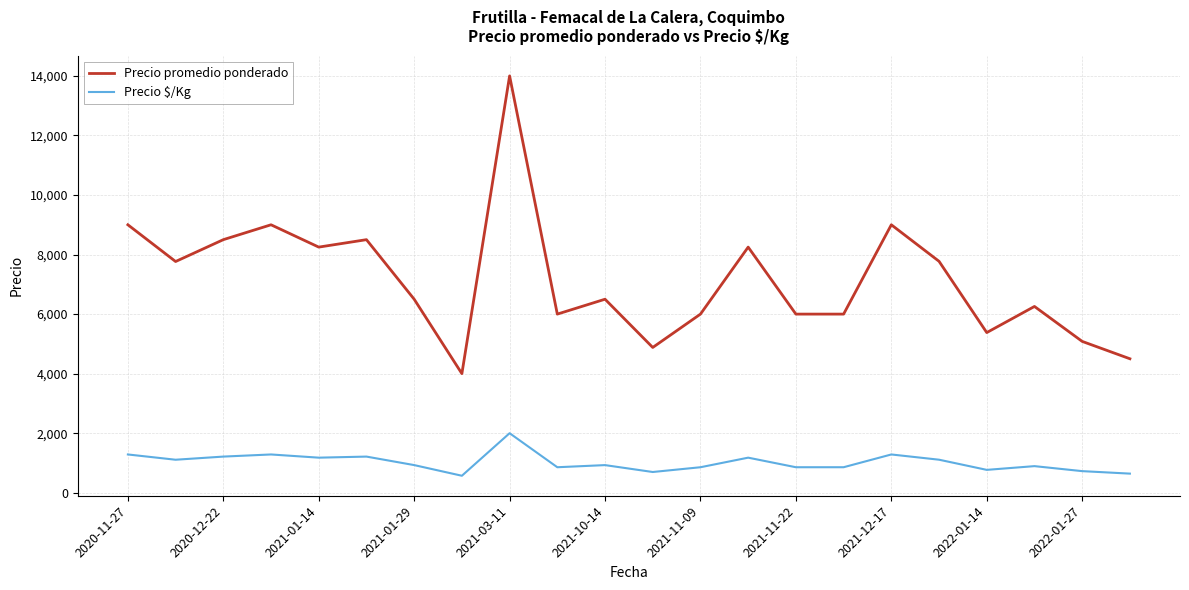

What is the difference between the maximum and minimum values in the Precio promedio ponderado series?

10000.0